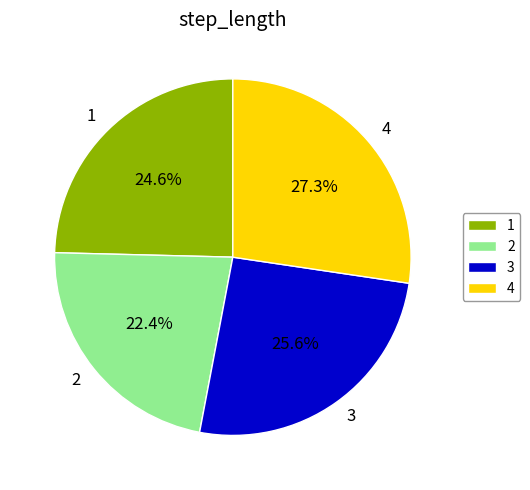

Count the number of slices in the pie.

4